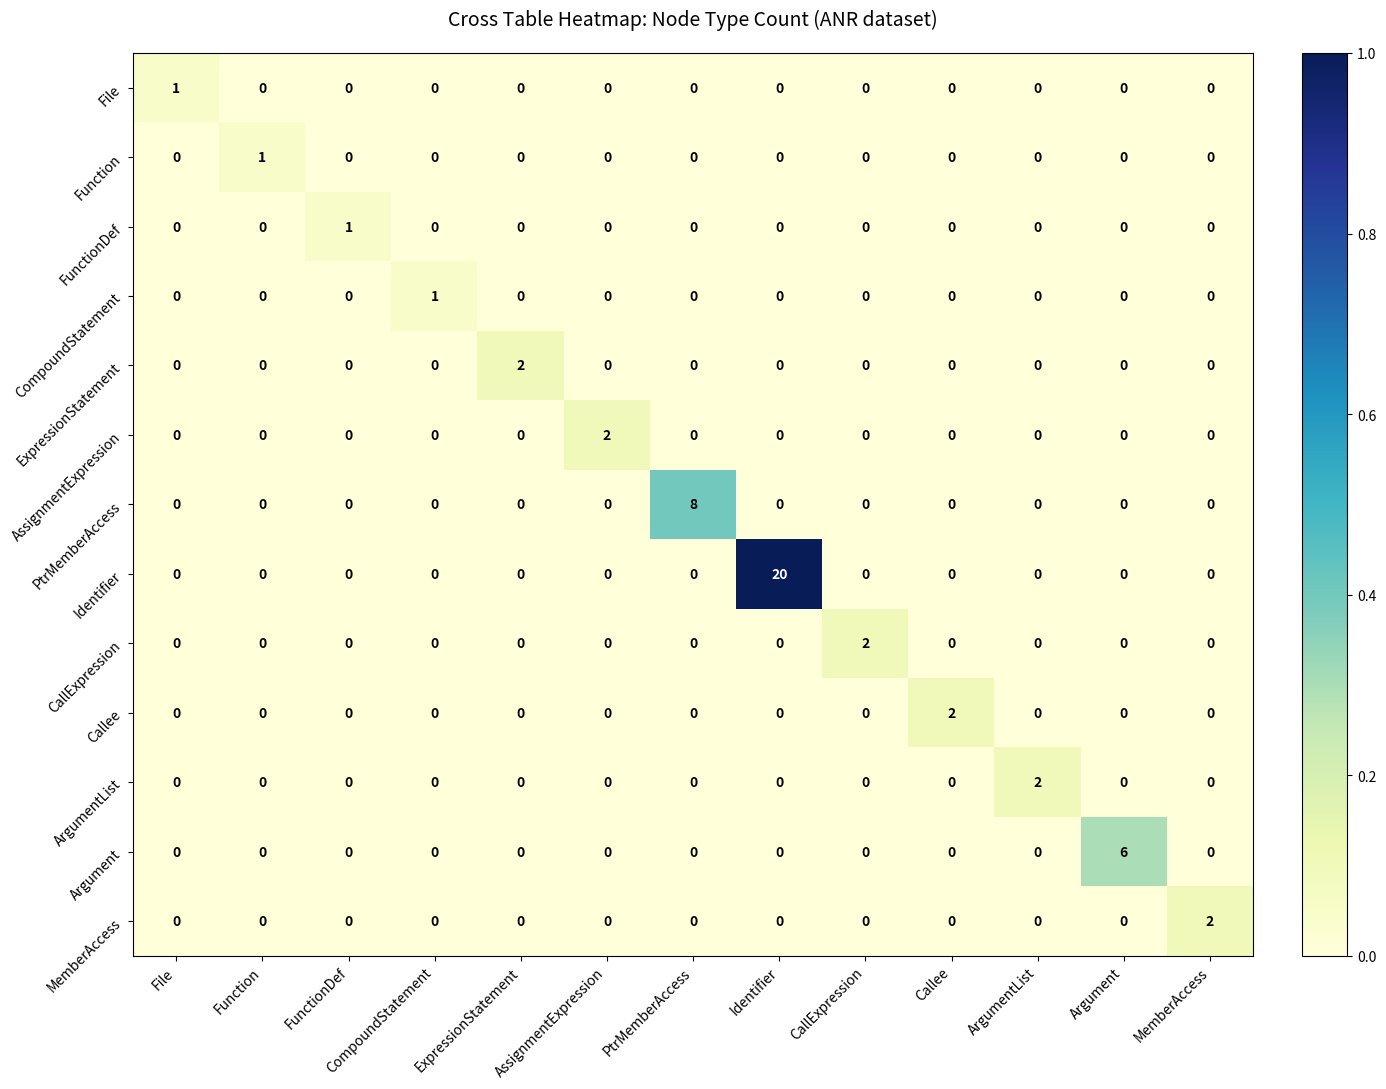

At which category does the chart reach its peak across all series?

Identifier